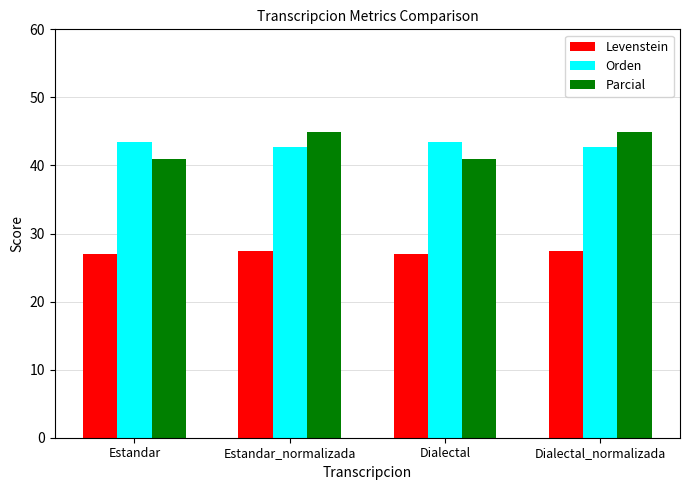

At how many categories does at least one series exceed 42?

4